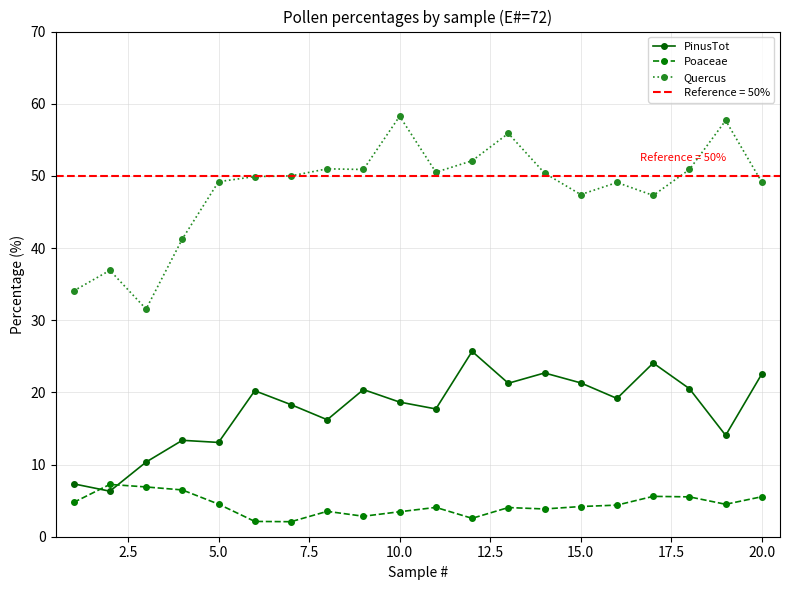

What is the highest value of the PinusTot series?

25.7